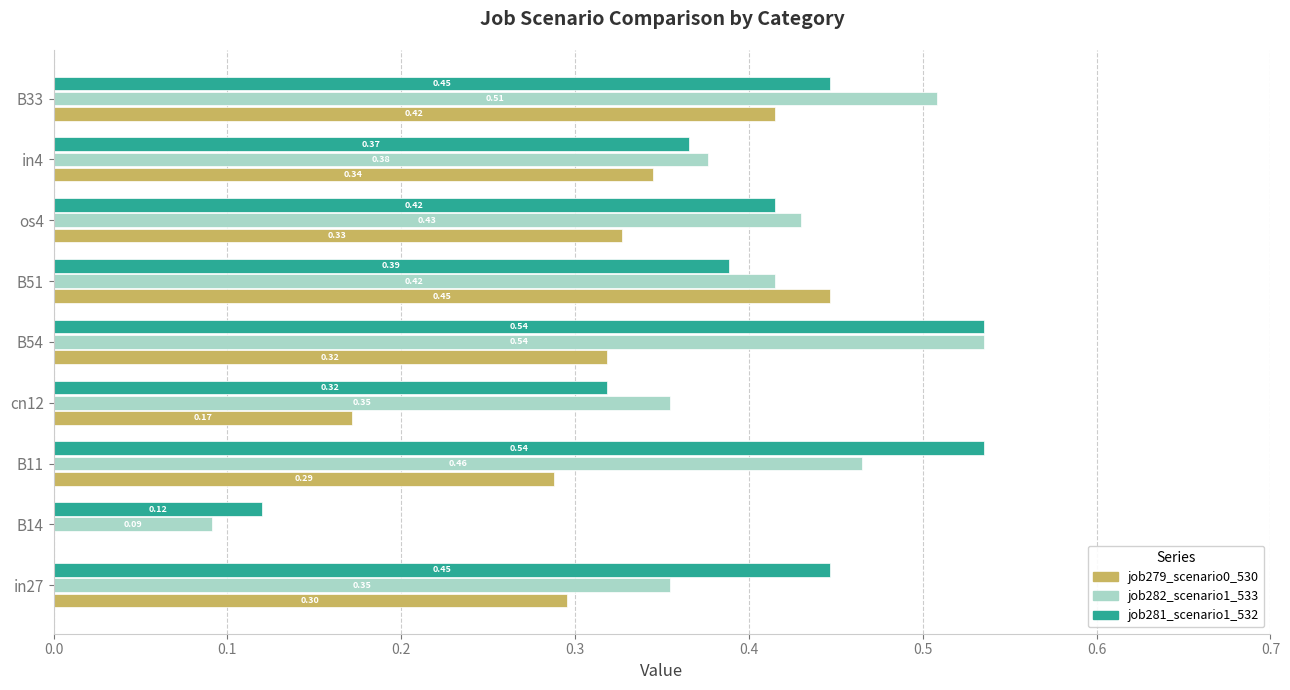

Which series has the largest total across all categories?

job281_scenario1_532